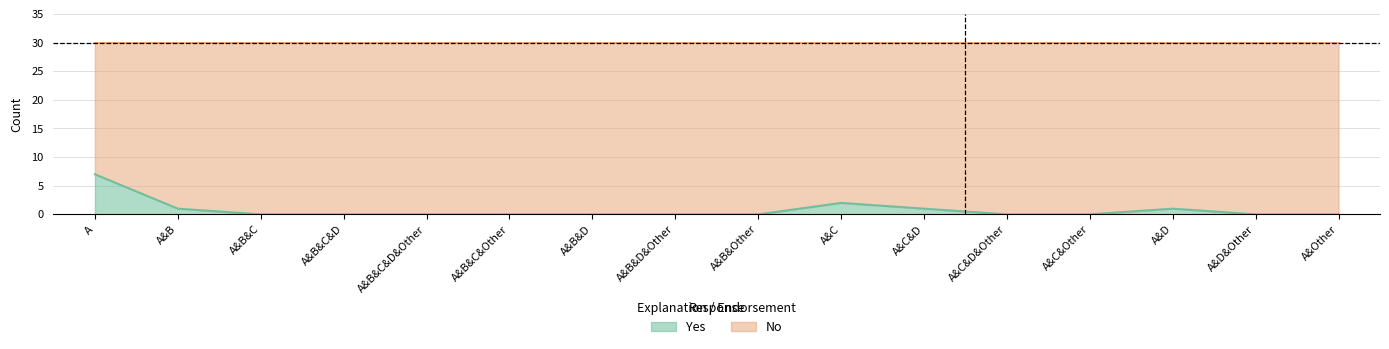

How many series are shown in this chart?

2